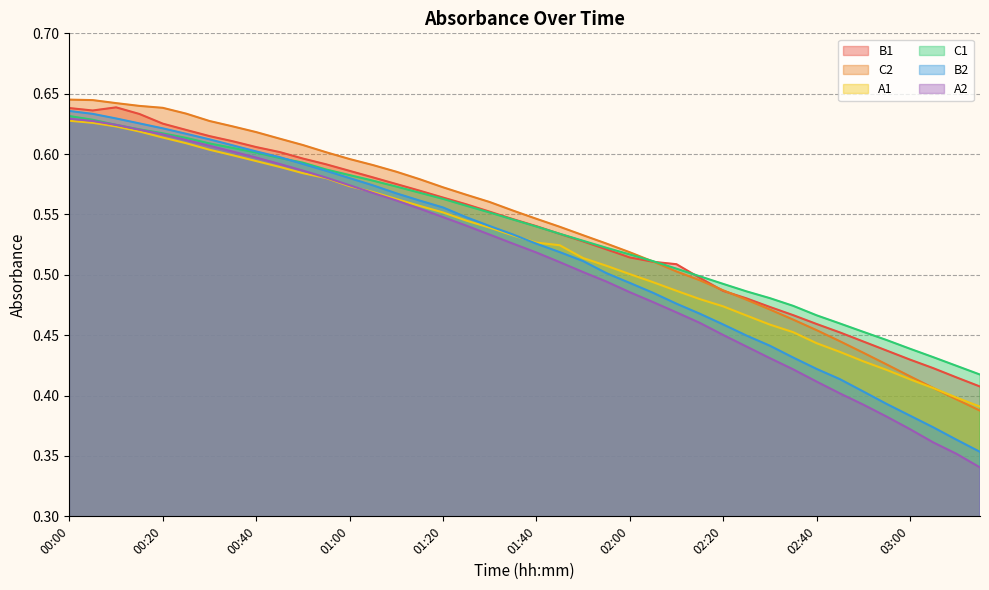

Reading left to right, what are all the values shown in this chart?

B1: 0.6	0.6	0.6	0.6	0.6	0.6	0.6	0.6	0.6	0.6	0.6	0.6	0.6	0.6	0.6	0.6	0.6	0.6	0.6	0.5	0.5	0.5	0.5	0.5	0.5	0.5	0.5	0.5	0.5	0.5	0.5	0.5	0.5	0.5	0.4	0.4	0.4	0.4	0.4	0.4
C2: 0.6	0.6	0.6	0.6	0.6	0.6	0.6	0.6	0.6	0.6	0.6	0.6	0.6	0.6	0.6	0.6	0.6	0.6	0.6	0.6	0.5	0.5	0.5	0.5	0.5	0.5	0.5	0.5	0.5	0.5	0.5	0.5	0.5	0.4	0.4	0.4	0.4	0.4	0.4	0.4
A1: 0.6	0.6	0.6	0.6	0.6	0.6	0.6	0.6	0.6	0.6	0.6	0.6	0.6	0.6	0.6	0.6	0.6	0.5	0.5	0.5	0.5	0.5	0.5	0.5	0.5	0.5	0.5	0.5	0.5	0.5	0.5	0.5	0.4	0.4	0.4	0.4	0.4	0.4	0.4	0.4
C1: 0.6	0.6	0.6	0.6	0.6	0.6	0.6	0.6	0.6	0.6	0.6	0.6	0.6	0.6	0.6	0.6	0.6	0.6	0.6	0.5	0.5	0.5	0.5	0.5	0.5	0.5	0.5	0.5	0.5	0.5	0.5	0.5	0.5	0.5	0.5	0.4	0.4	0.4	0.4	0.4
B2: 0.6	0.6	0.6	0.6	0.6	0.6	0.6	0.6	0.6	0.6	0.6	0.6	0.6	0.6	0.6	0.6	0.6	0.5	0.5	0.5	0.5	0.5	0.5	0.5	0.5	0.5	0.5	0.5	0.5	0.4	0.4	0.4	0.4	0.4	0.4	0.4	0.4	0.4	0.4	0.4
A2: 0.6	0.6	0.6	0.6	0.6	0.6	0.6	0.6	0.6	0.6	0.6	0.6	0.6	0.6	0.6	0.6	0.5	0.5	0.5	0.5	0.5	0.5	0.5	0.5	0.5	0.5	0.5	0.5	0.5	0.4	0.4	0.4	0.4	0.4	0.4	0.4	0.4	0.4	0.4	0.3